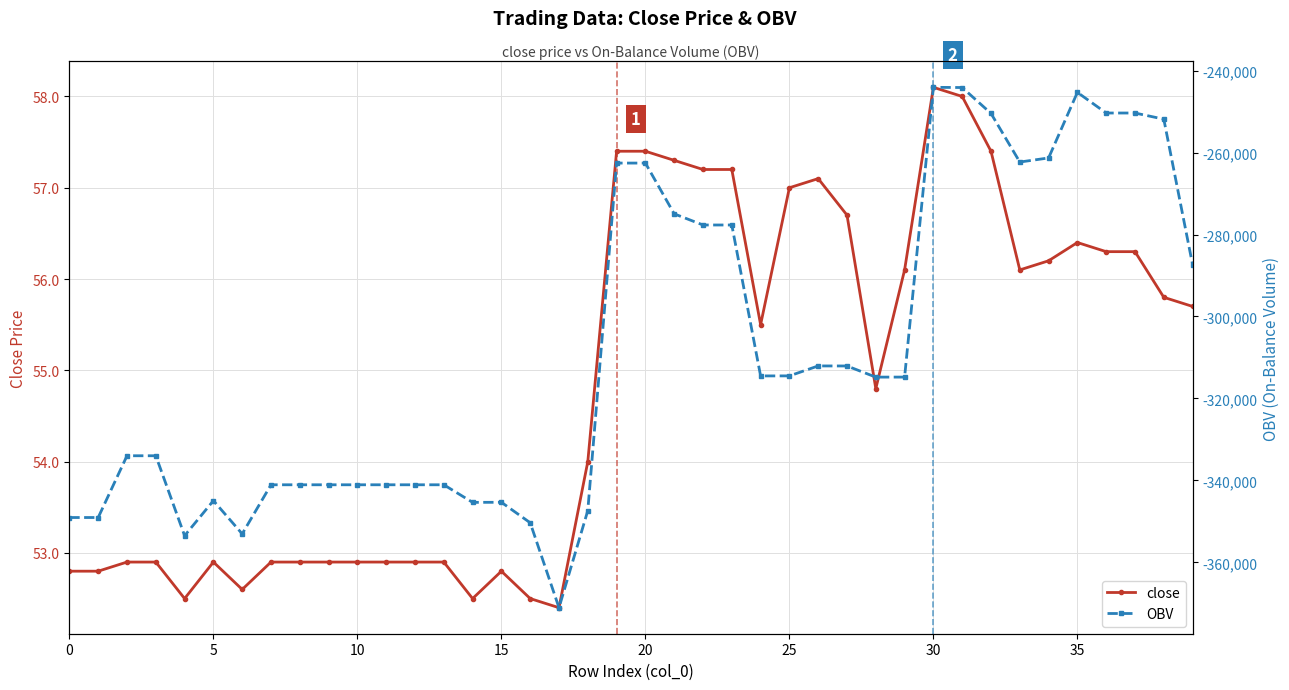

The value of close at 30 is 58.1. True or false?

True